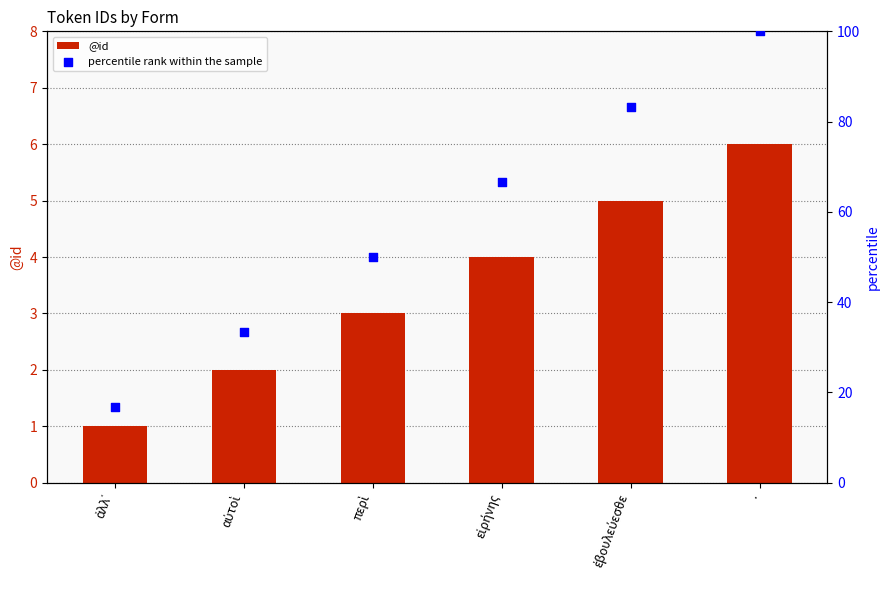

Which series contains the lowest Y value?

@id